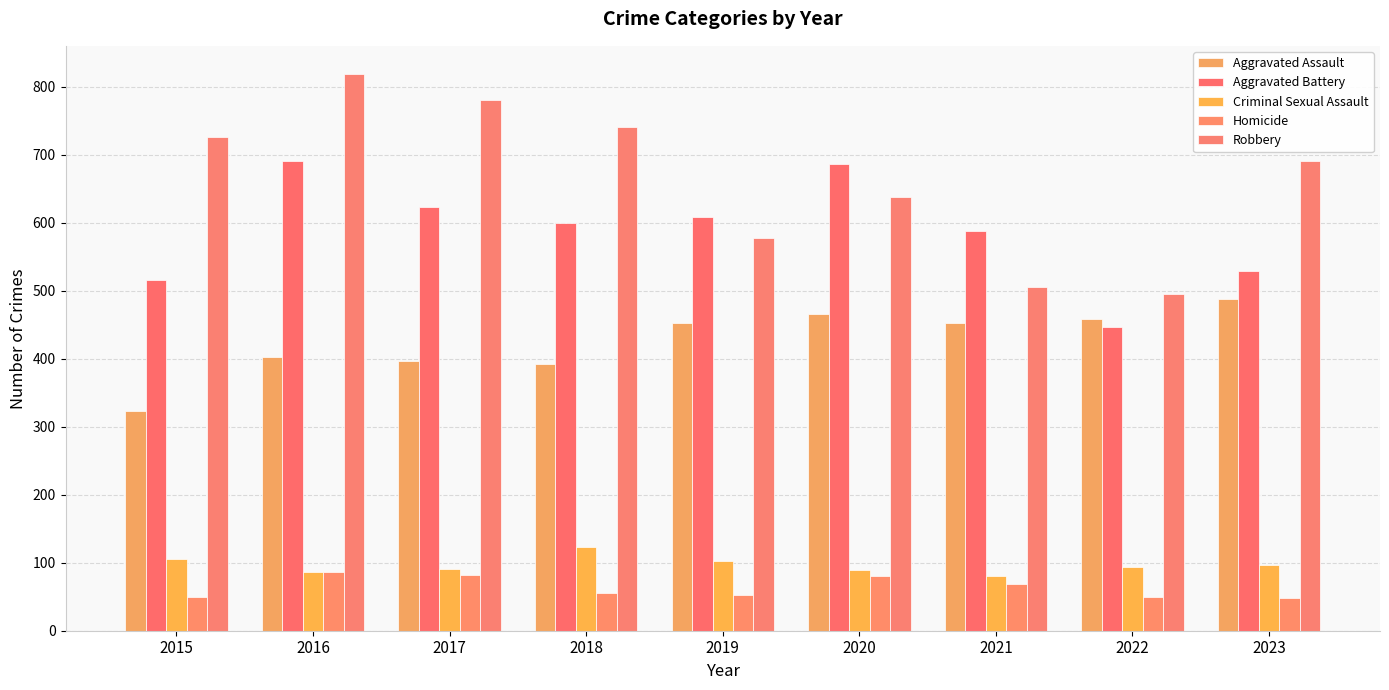

At how many categories does at least one series exceed 218?

9